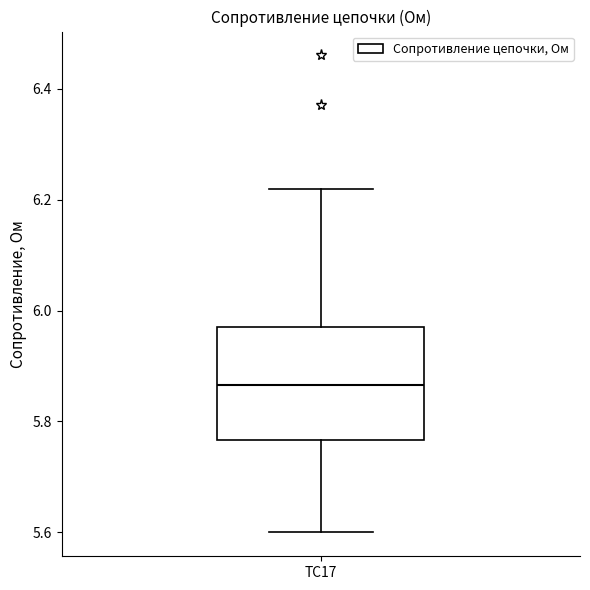

Where does the upper whisker of the box for TC17 end on the y-axis? The values are not printed on the chart, so give them approximately, as read against the axis.

6.22